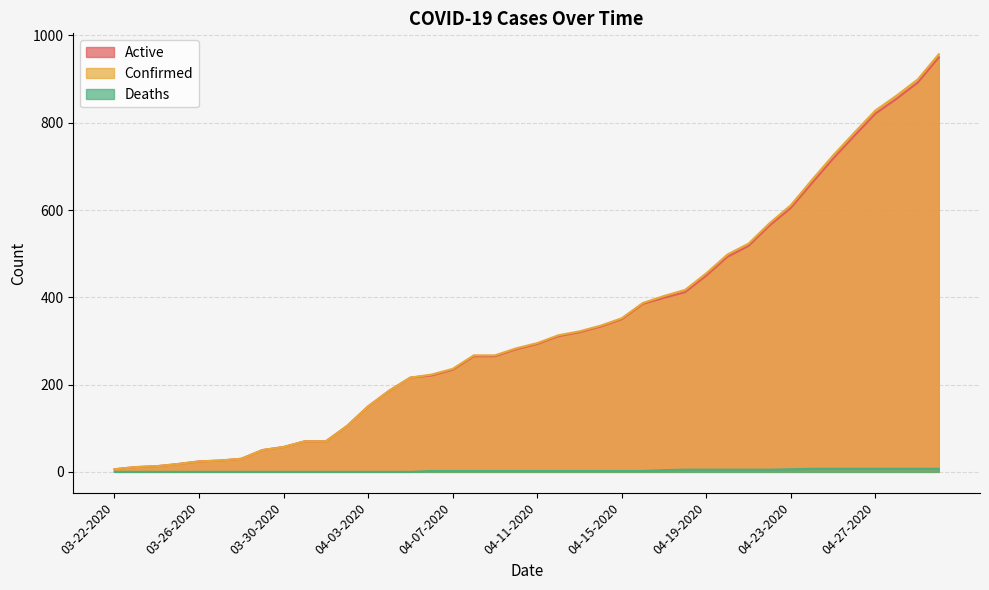

Reading left to right, what are all the values shown in this chart?

Active: 6	11	13	18	24	26	30	50	57	70	70	105	150	186	216	221	234	265	265	281	293	311	320	333	350	385	399	412	450	493	518	565	605	662	718	770	821	855	892	950
Confirmed: 6	11	13	18	24	26	30	50	57	70	70	105	150	186	216	223	236	267	267	283	295	313	322	335	352	387	403	417	455	498	523	570	611	669	725	777	828	862	899	957
Deaths: 0	0	0	0	0	0	0	0	0	0	0	0	0	0	0	2	2	2	2	2	2	2	2	2	2	2	4	5	5	5	5	5	6	7	7	7	7	7	7	7